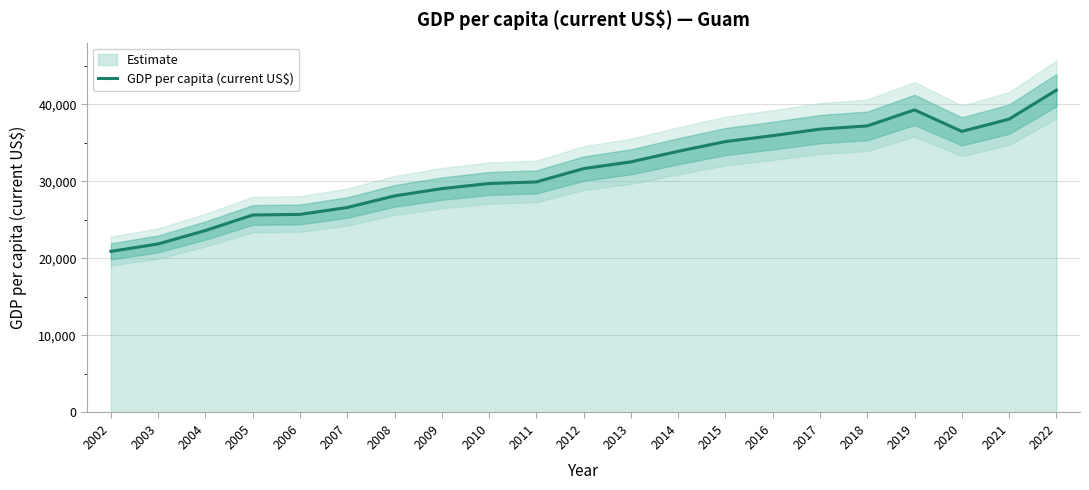

True or false: the data shows 54526.4 at 2012.

False